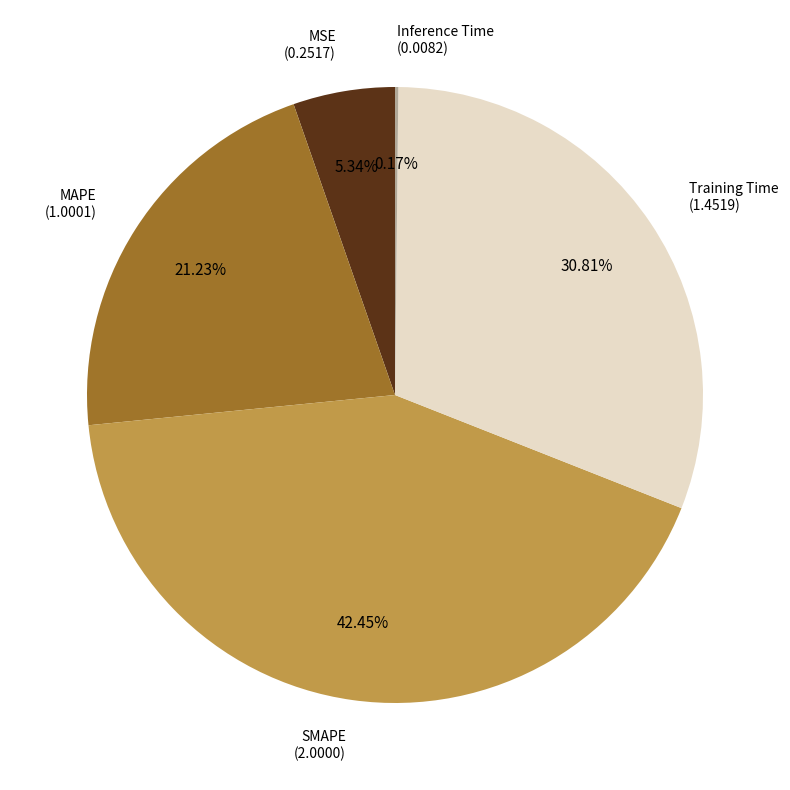

Does any single category account for the majority?

No